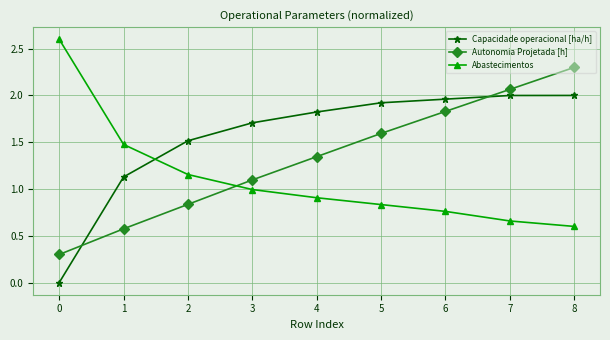

What is the difference between the second highest and second lowest values in the Autonomia Projetada [h] series?

1.5